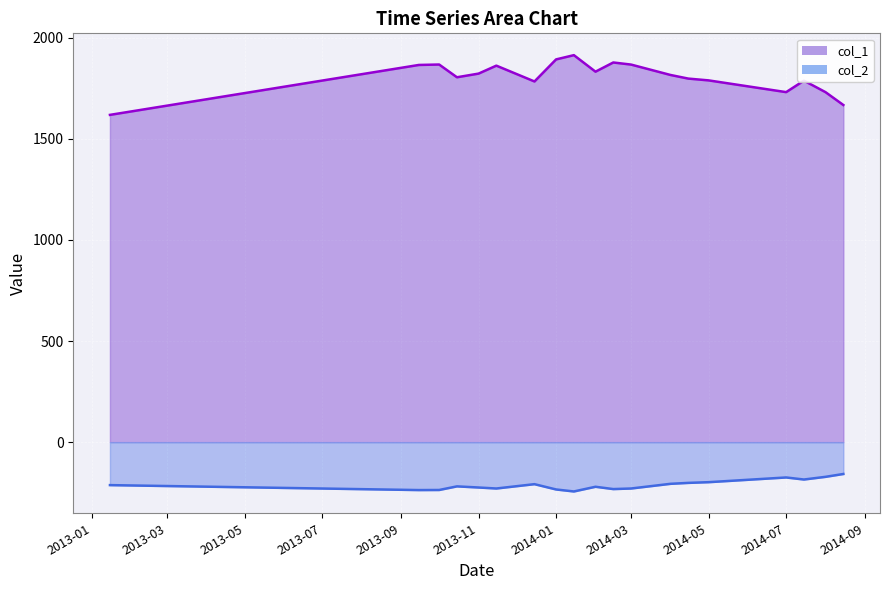

Is it true that col_1 equals 1730.2 at 2014-07?

True